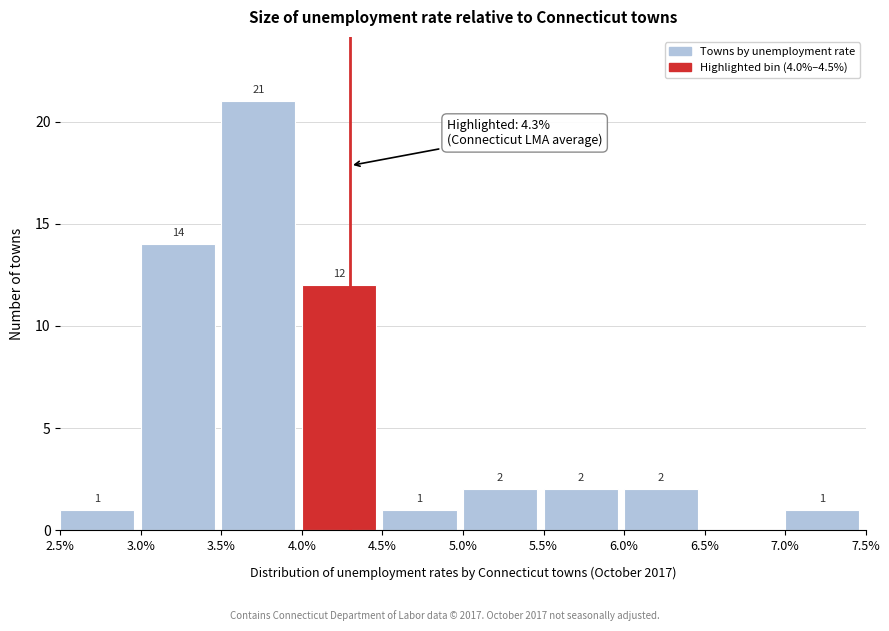

Over which range of the x-axis is the bar tallest?

3.5% to 4.0%